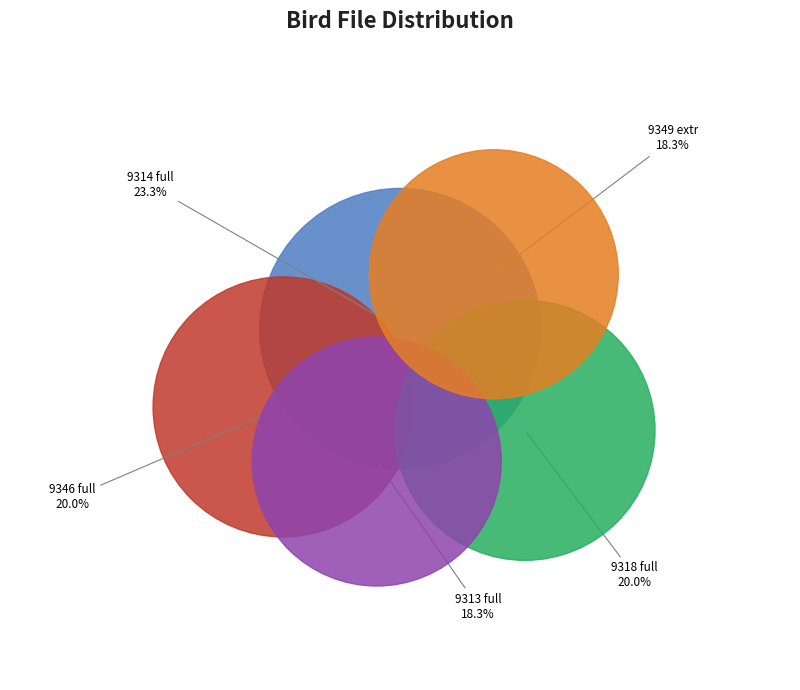

What portion of the pie excludes MNHN-SO-2016-9314_full.wav?

76.7%